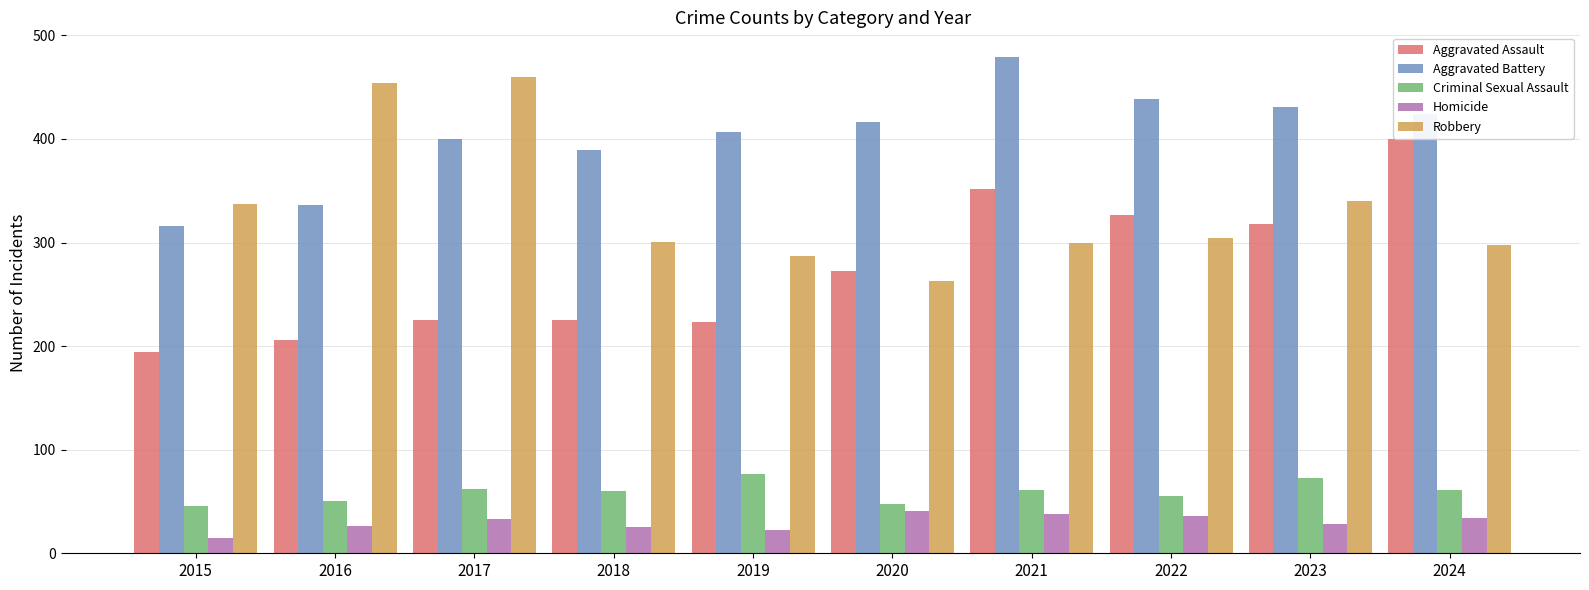

Is the value of Aggravated Battery at 2024 greater than the value of Robbery at 2023?

Yes